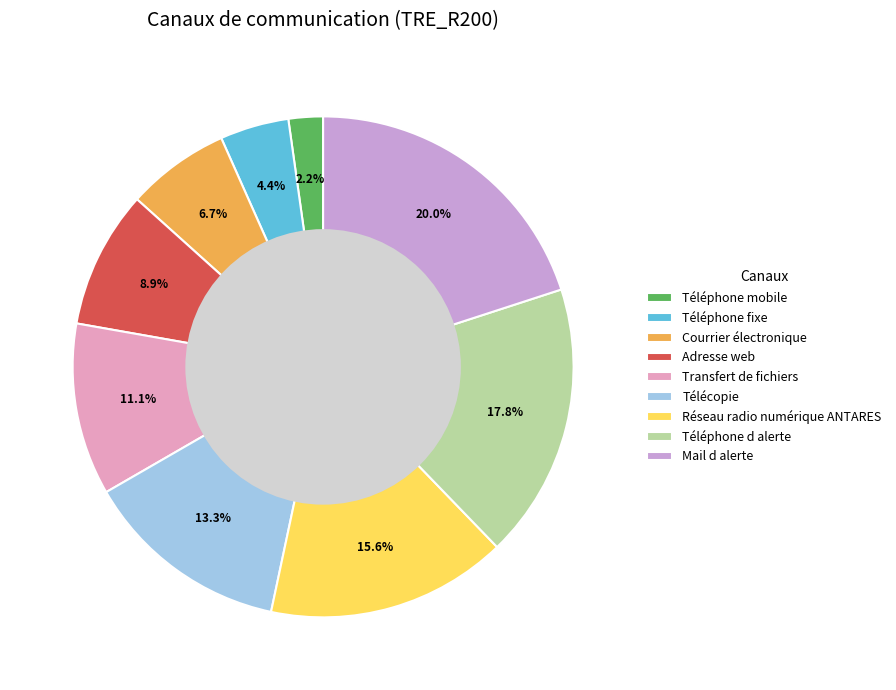

What is the smallest slice in the pie chart?

Téléphone mobile